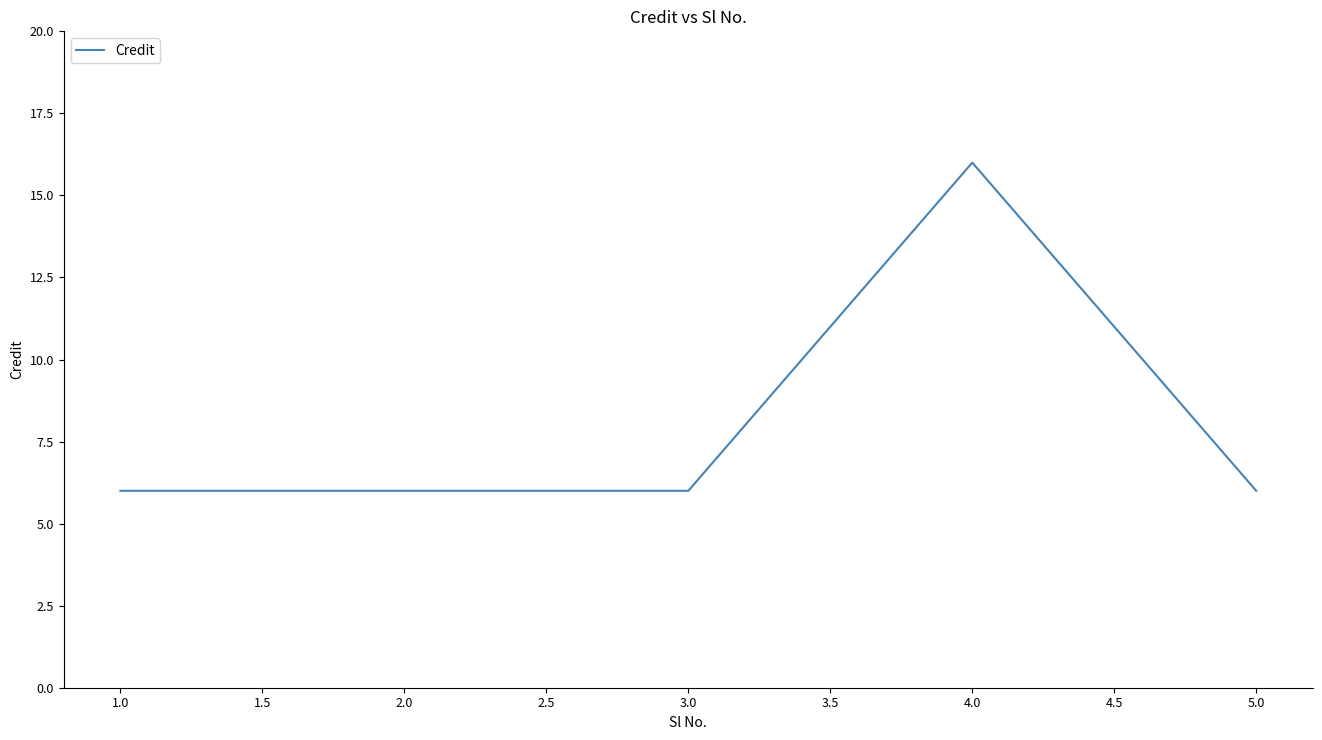

What is the minimum value shown in the chart?

6